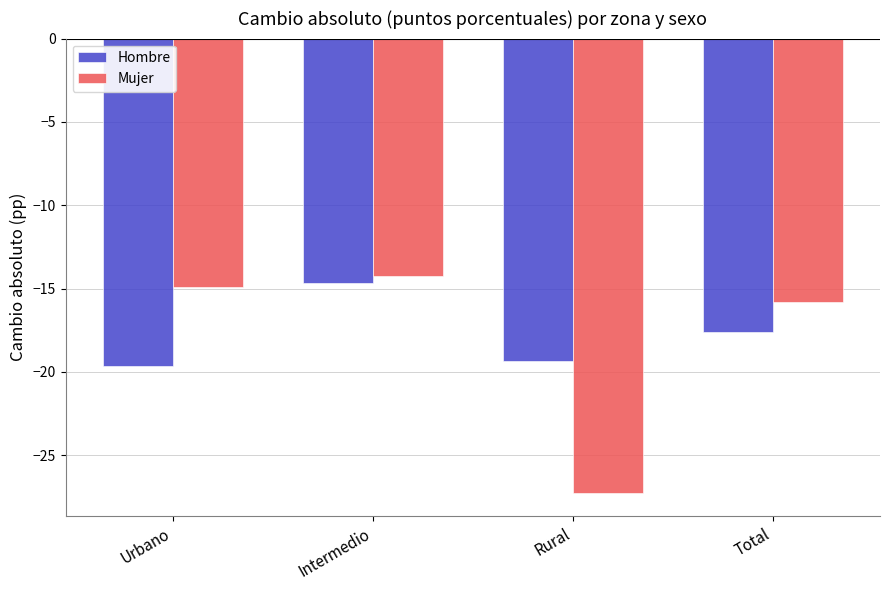

Are the bars horizontal?

No